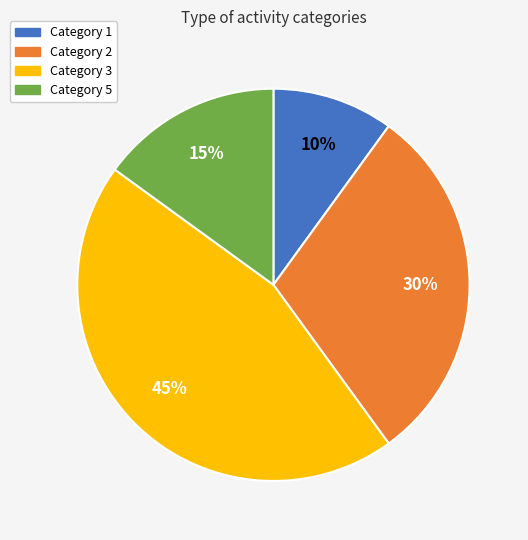

Which category has the smallest portion of the pie?

Category 1